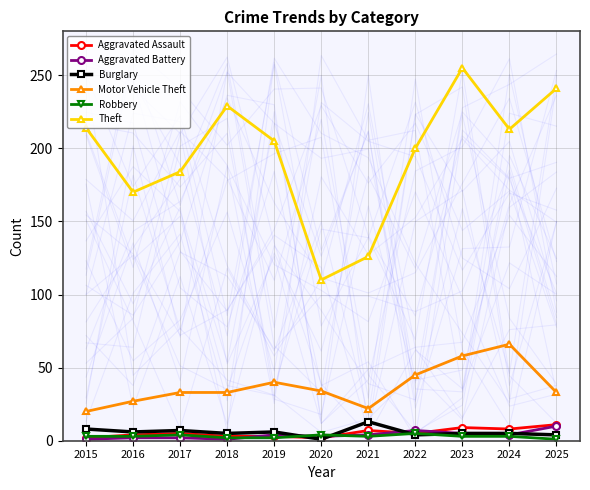

Which has a higher value, 2022 or 2016?

2022